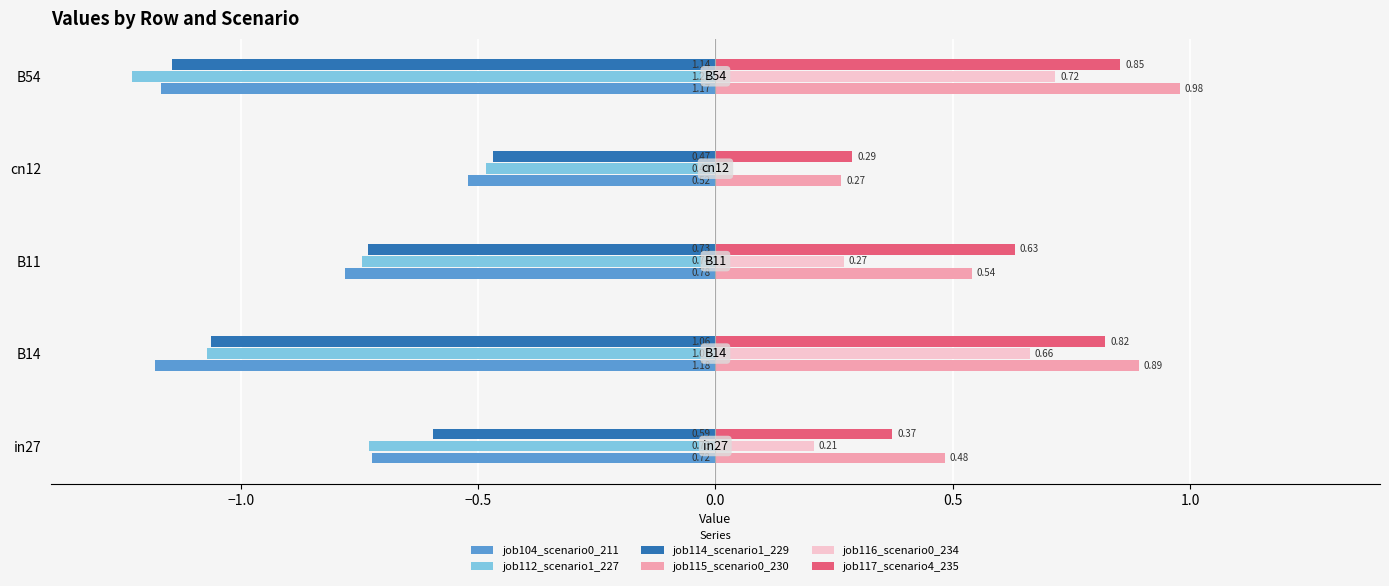

What is the sum of the job112_scenario1_227 values at cn12 and B14?

-1.6